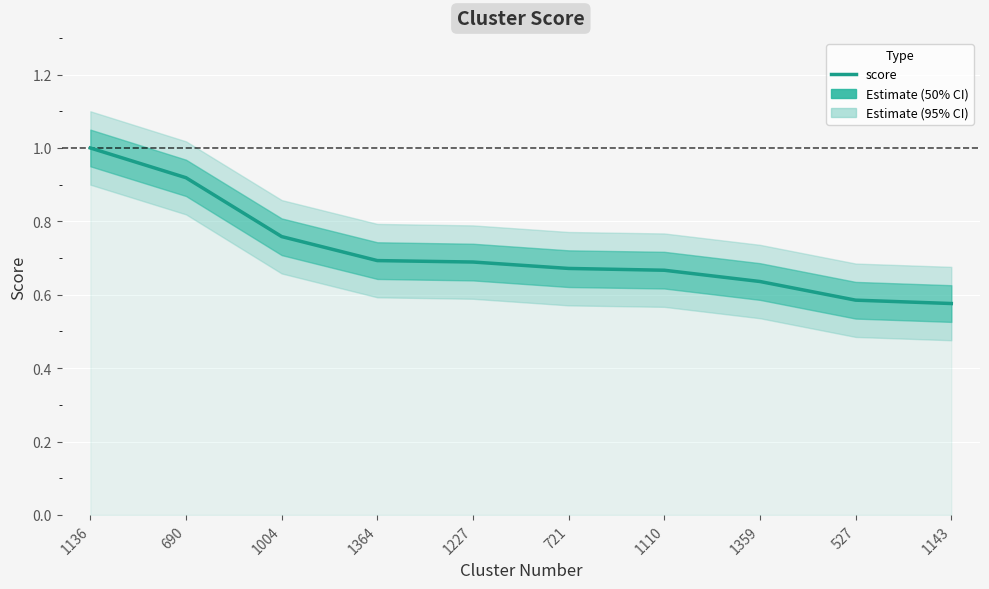

Count the values in the range 0 to 1.

10